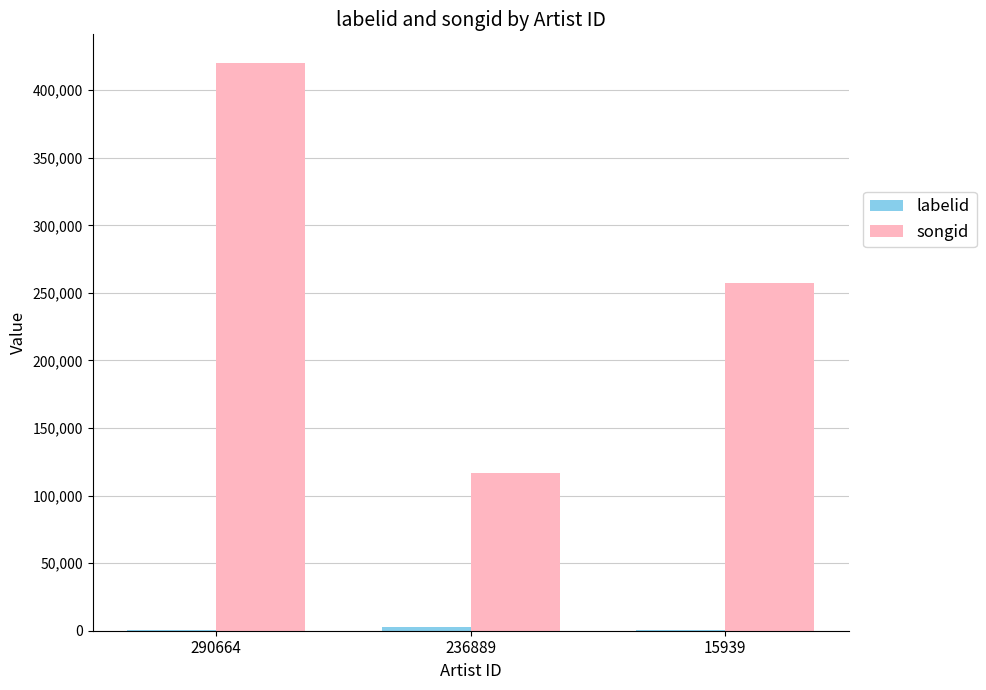

Between 236889 and 15939, which series saw the biggest shift?

songid